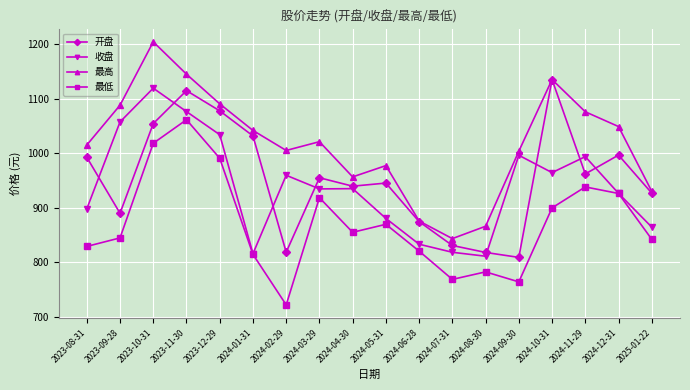

Does the chart have visible grid lines?

Yes